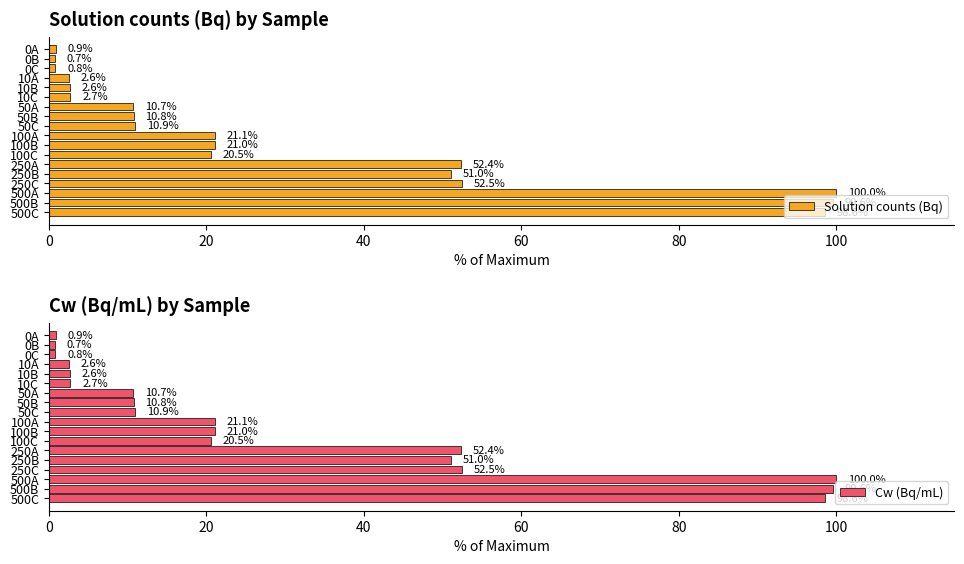

At how many categories does at least one series exceed 65?

3